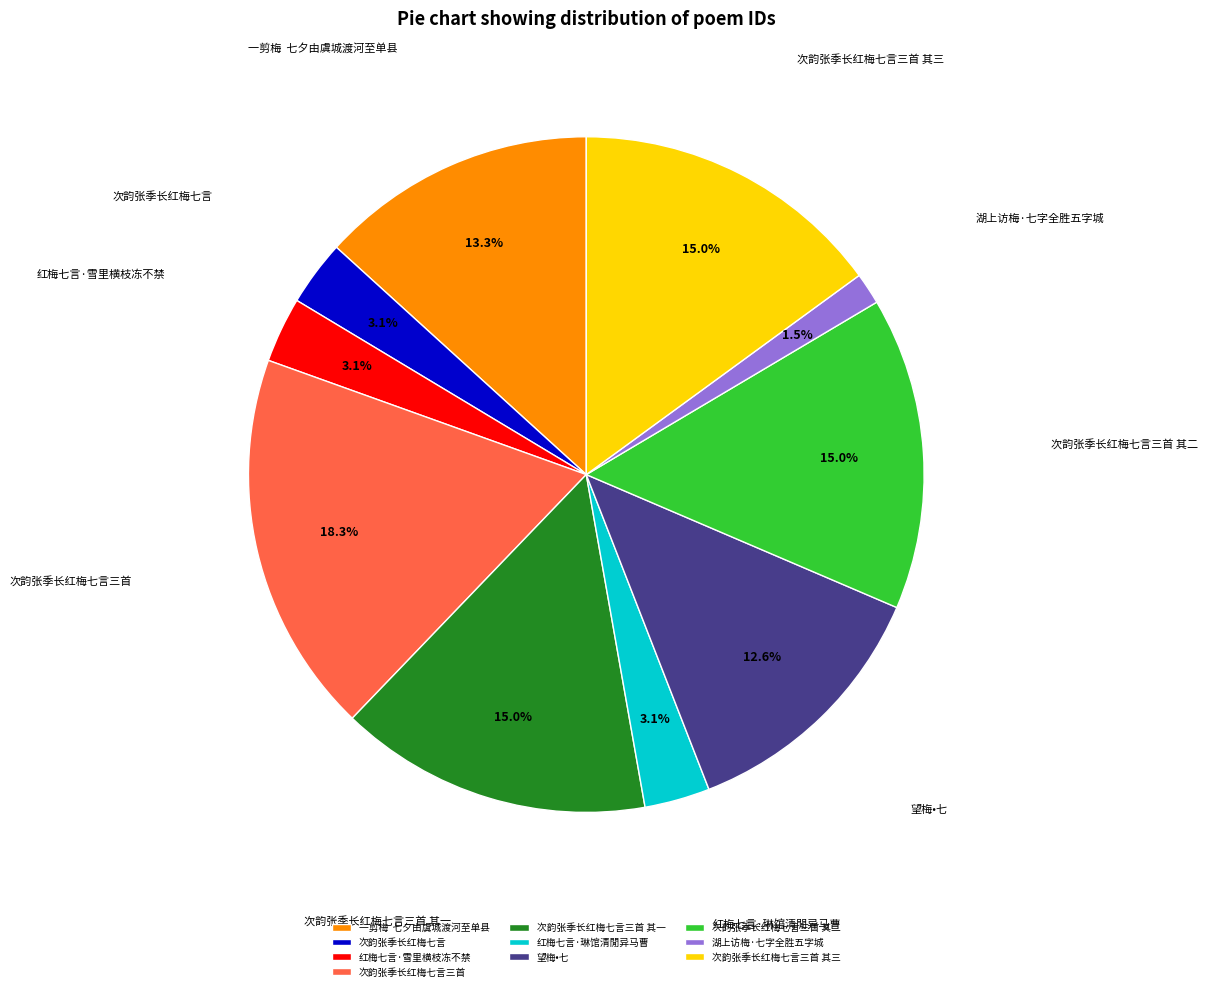

What is the largest slice in the pie chart?

次韵张季长红梅七言三首